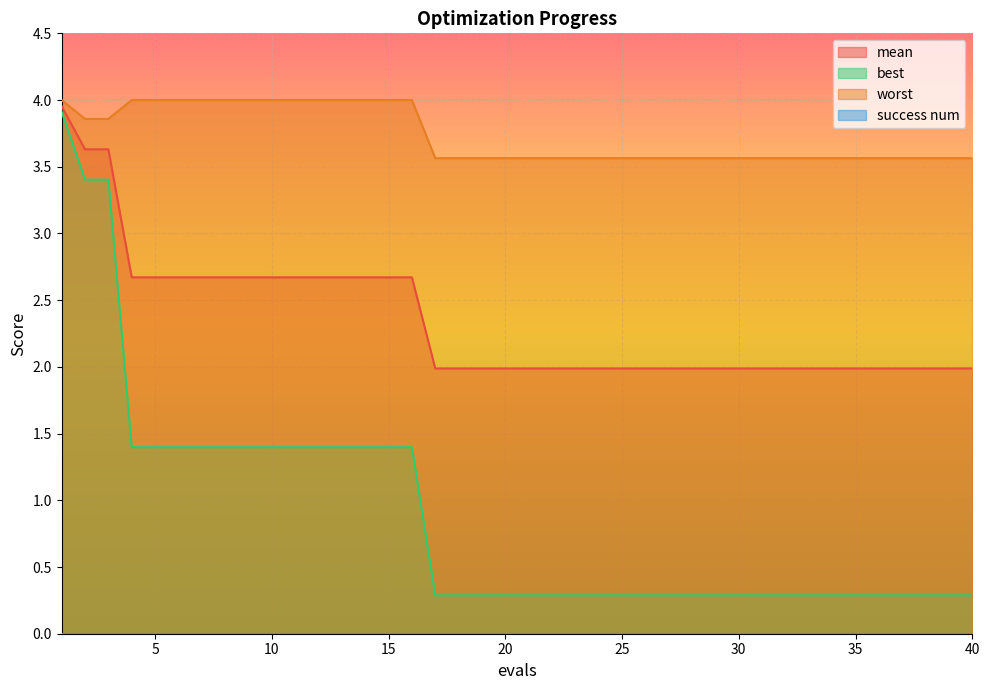

At which category is the sum across all series the highest?

1